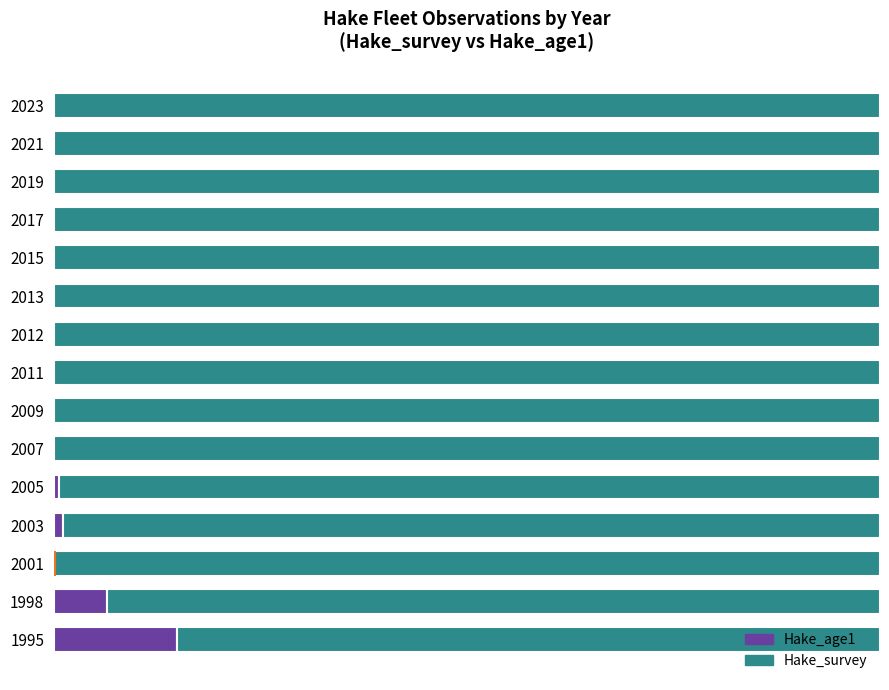

What are all the series names shown in the legend?

Hake_age1, Hake_survey